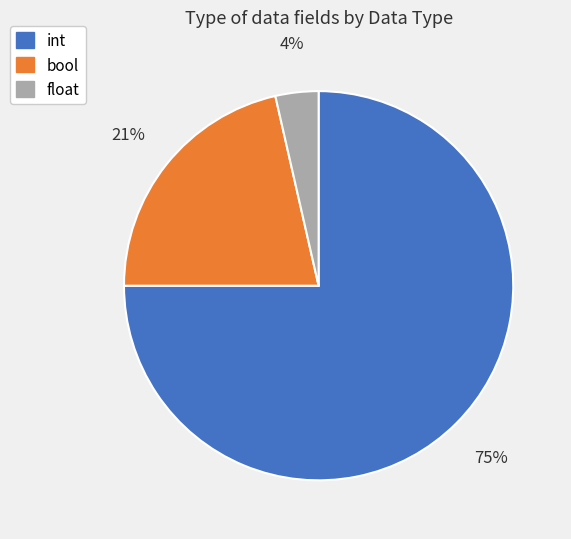

Is there any slice that represents more than half of the pie?

Yes